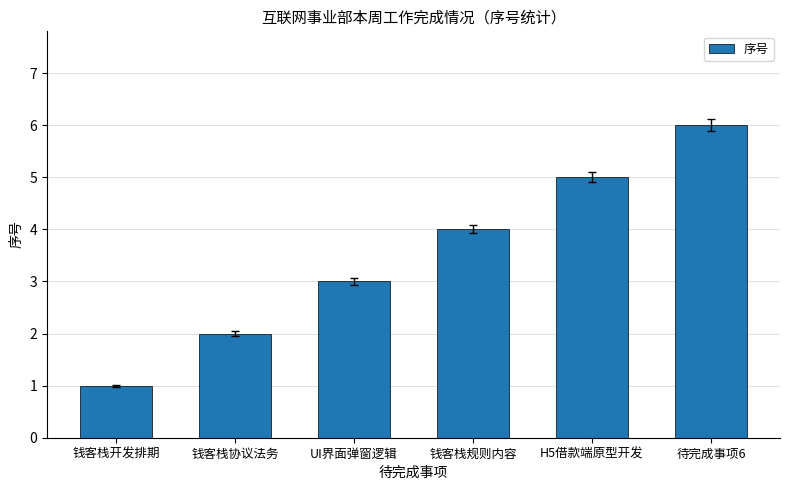

Which category has the highest value across all series?

待完成事项6